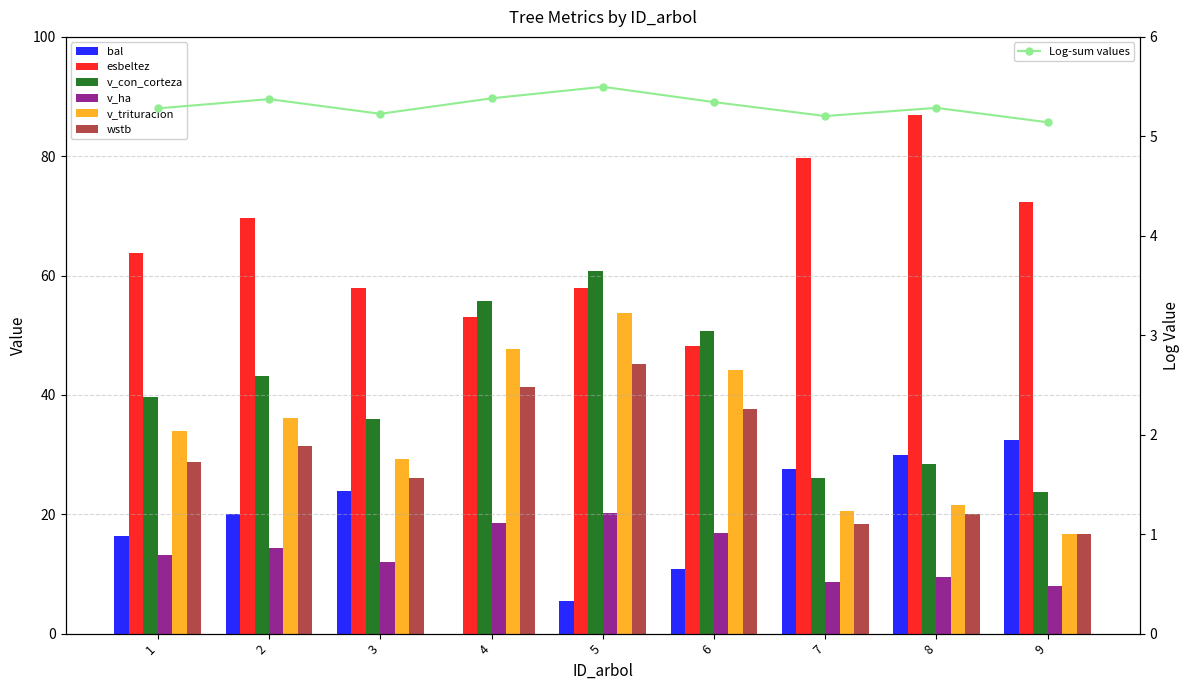

How many data points does each series have?

9